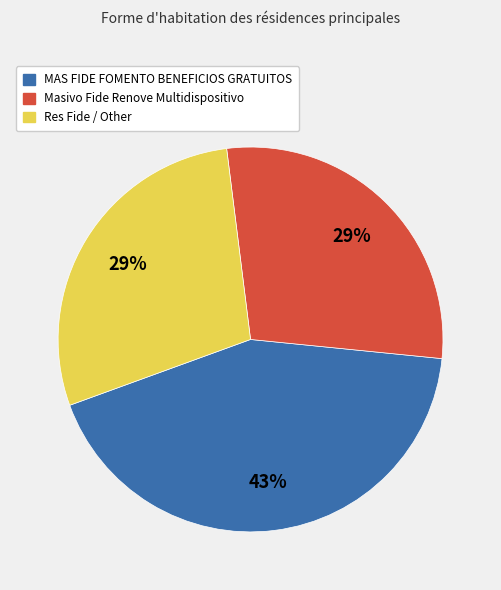

True or false: Masivo Fide Renove Multidispositivo accounts for 29% of the total.

True